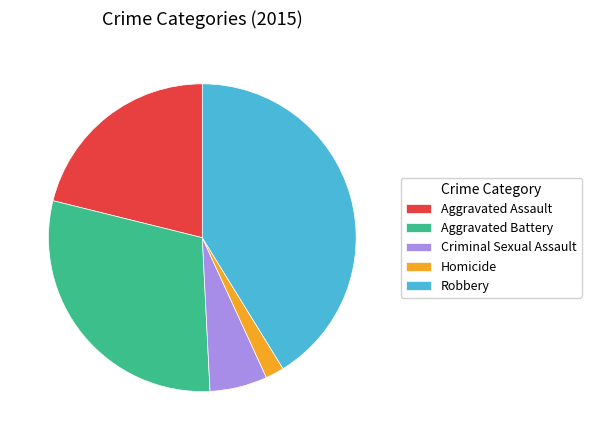

True or false: Robbery accounts for 41% of the total.

True